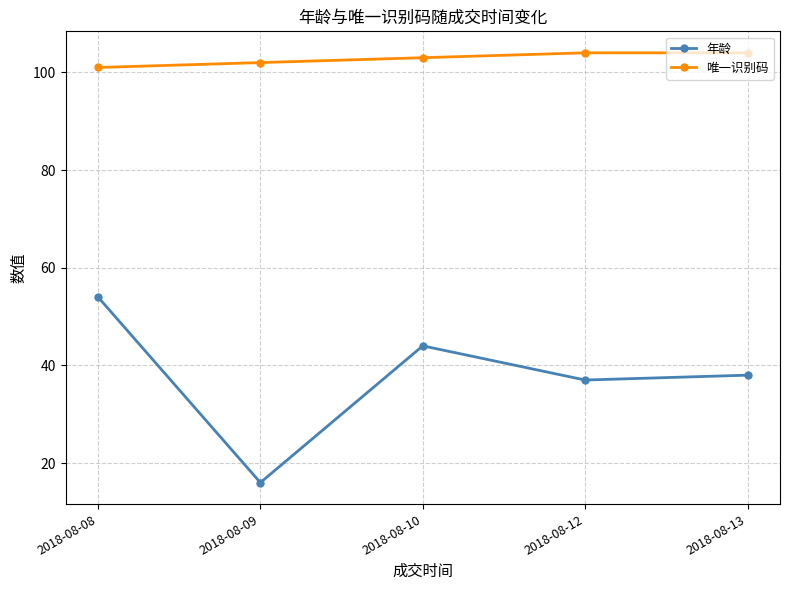

Which label corresponds to the smallest value in the chart?

2018-08-09